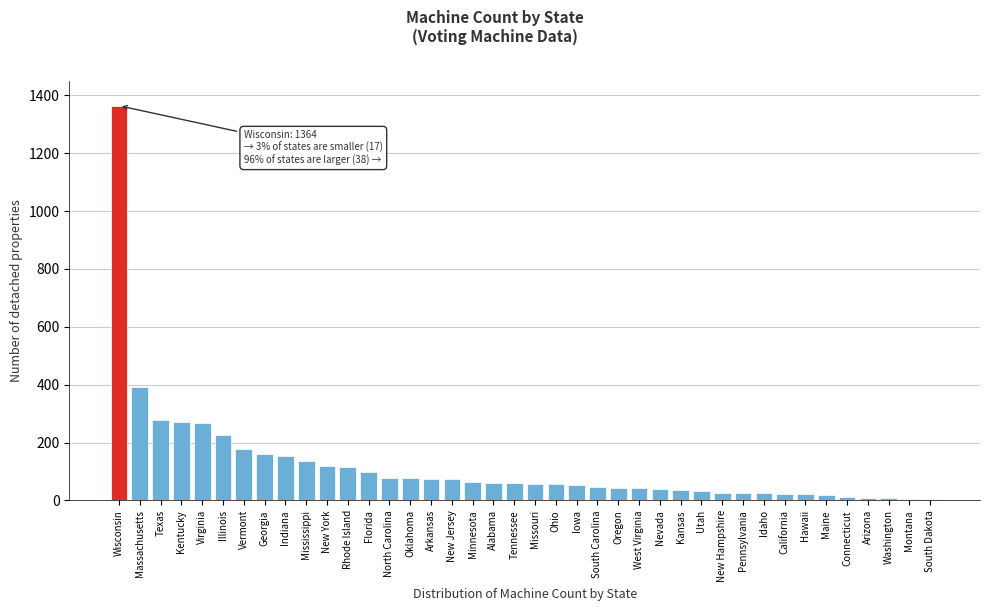

True or false: the data shows 79 at North Carolina.

True